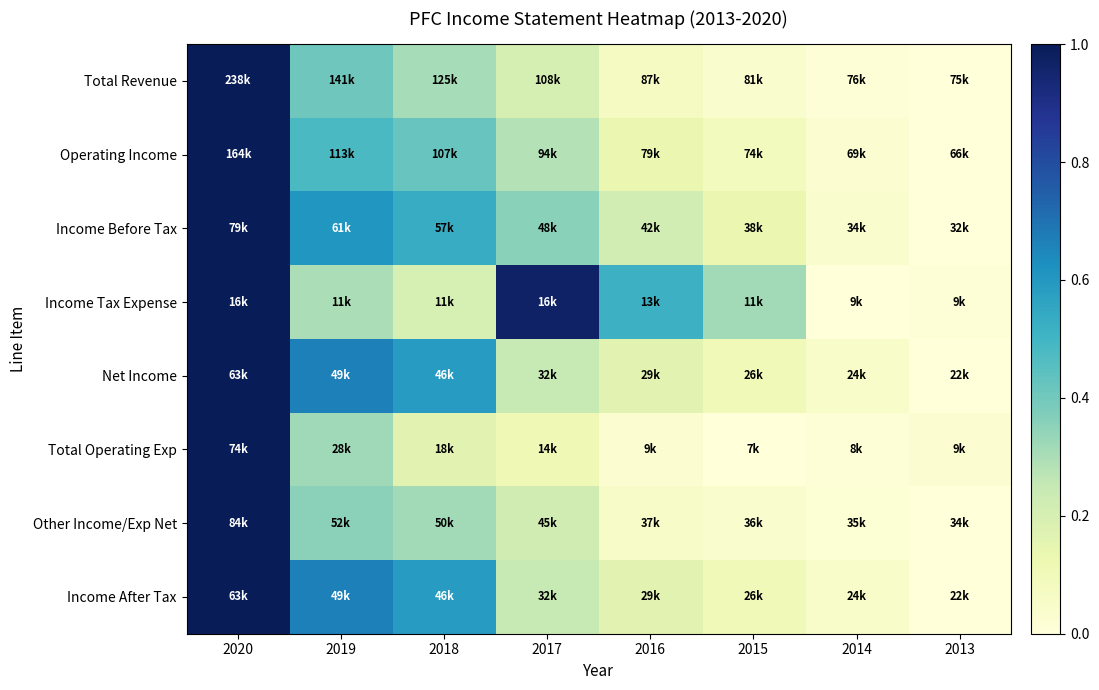

Reading right to left, what are all the values shown in this chart?

Total Revenue: 2013=0.0	2014=0.0	2015=0.0	2016=0.1	2017=0.2	2018=0.3	2019=0.4	2020=1.0
Operating Income: 2013=0.0	2014=0.0	2015=0.1	2016=0.1	2017=0.3	2018=0.4	2019=0.5	2020=1.0
Income Before Tax: 2013=0.0	2014=0.0	2015=0.1	2016=0.2	2017=0.4	2018=0.5	2019=0.6	2020=1.0
Income Tax Expense: 2013=0.0	2014=0.0	2015=0.3	2016=0.5	2017=1.0	2018=0.2	2019=0.3	2020=1.0
Net Income: 2013=0.0	2014=0.1	2015=0.1	2016=0.2	2017=0.2	2018=0.6	2019=0.7	2020=1.0
Total Operating Exp: 2013=0.0	2014=0.0	2015=0.0	2016=0.0	2017=0.1	2018=0.2	2019=0.3	2020=1.0
Other Income/Exp Net: 2013=0.0	2014=0.0	2015=0.0	2016=0.1	2017=0.2	2018=0.3	2019=0.4	2020=1.0
Income After Tax: 2013=0.0	2014=0.1	2015=0.1	2016=0.2	2017=0.2	2018=0.6	2019=0.7	2020=1.0